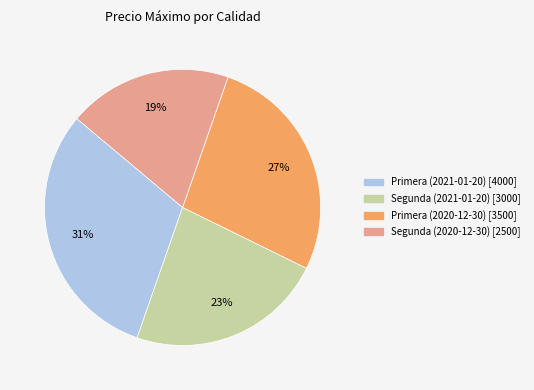

Count the number of slices in the pie.

4